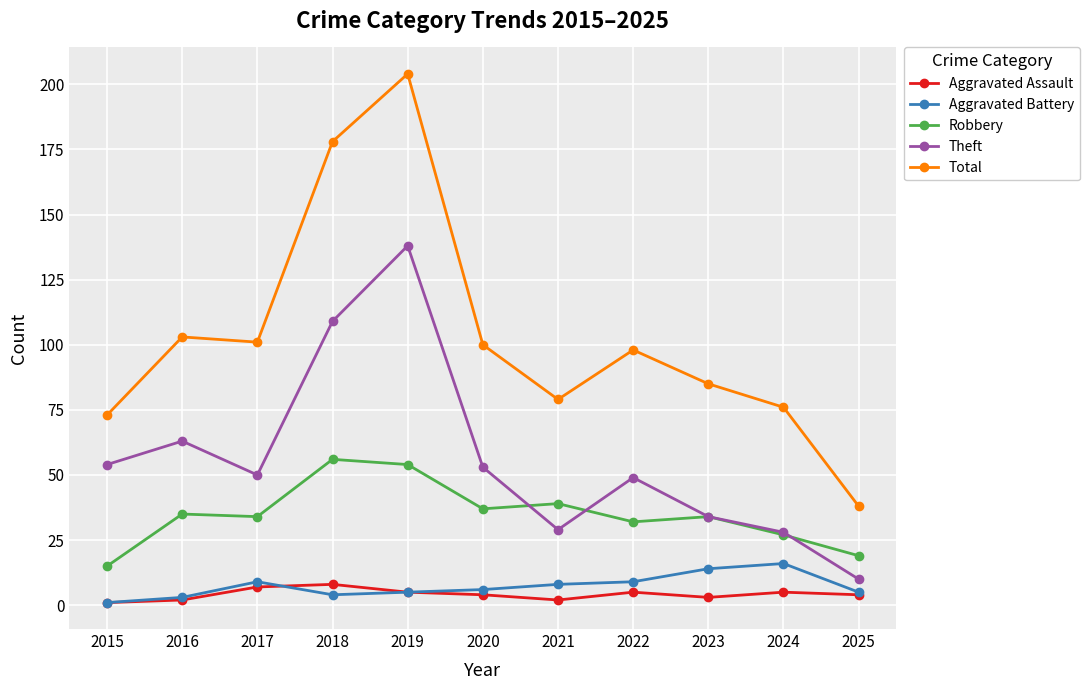

Reading left to right, list all the values displayed in this chart.

Aggravated Assault: 2015=1	2016=2	2017=7	2018=8	2019=5	2020=4	2021=2	2022=5	2023=3	2024=5	2025=4
Aggravated Battery: 2015=1	2016=3	2017=9	2018=4	2019=5	2020=6	2021=8	2022=9	2023=14	2024=16	2025=5
Robbery: 2015=15	2016=35	2017=34	2018=56	2019=54	2020=37	2021=39	2022=32	2023=34	2024=27	2025=19
Theft: 2015=54	2016=63	2017=50	2018=109	2019=138	2020=53	2021=29	2022=49	2023=34	2024=28	2025=10
Total: 2015=73	2016=103	2017=101	2018=178	2019=204	2020=100	2021=79	2022=98	2023=85	2024=76	2025=38